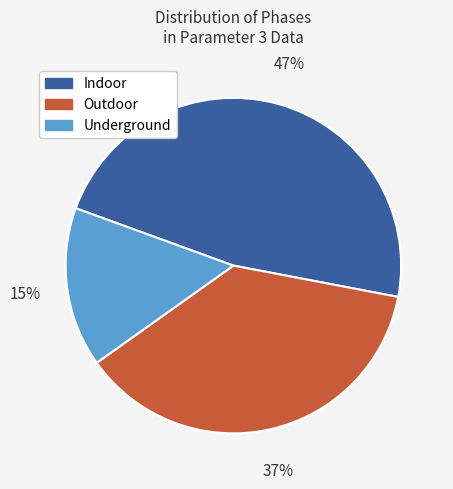

To the nearest percent, what is the difference between the largest and smallest slice percentages?

32%